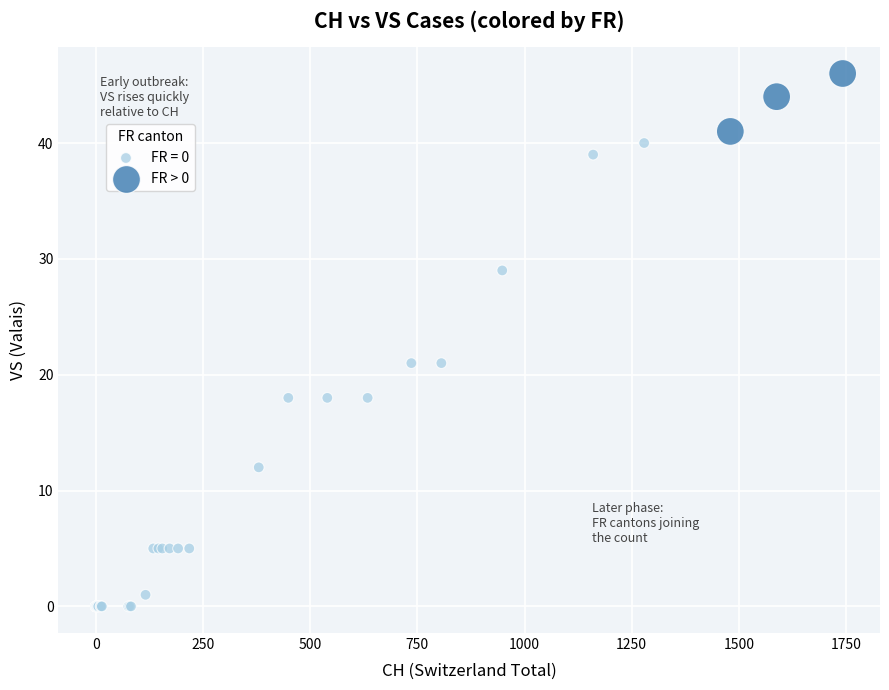

Which series contains the lowest Y value?

FR = 0